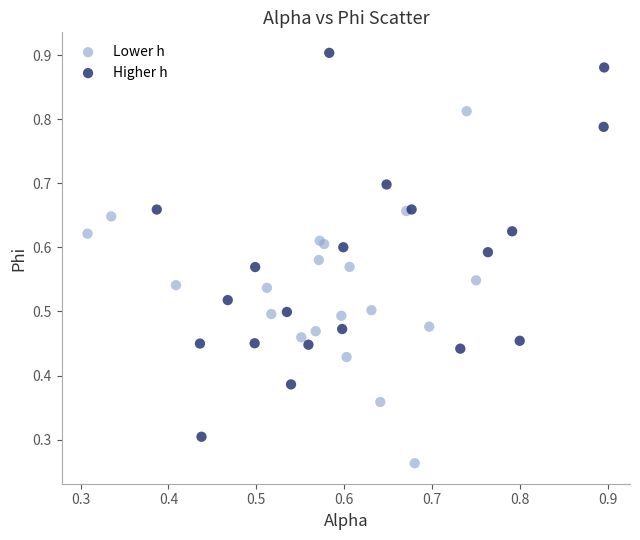

Which series has the widest spread of Y values?

Higher h